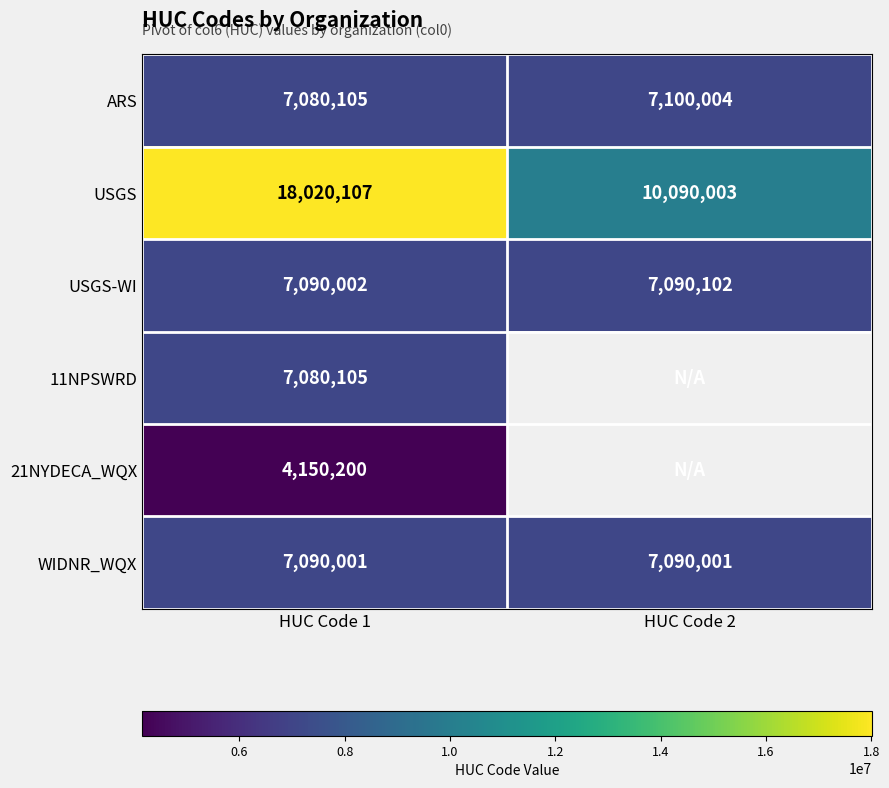

At which label does USGS reach its peak?

HUC Code 1